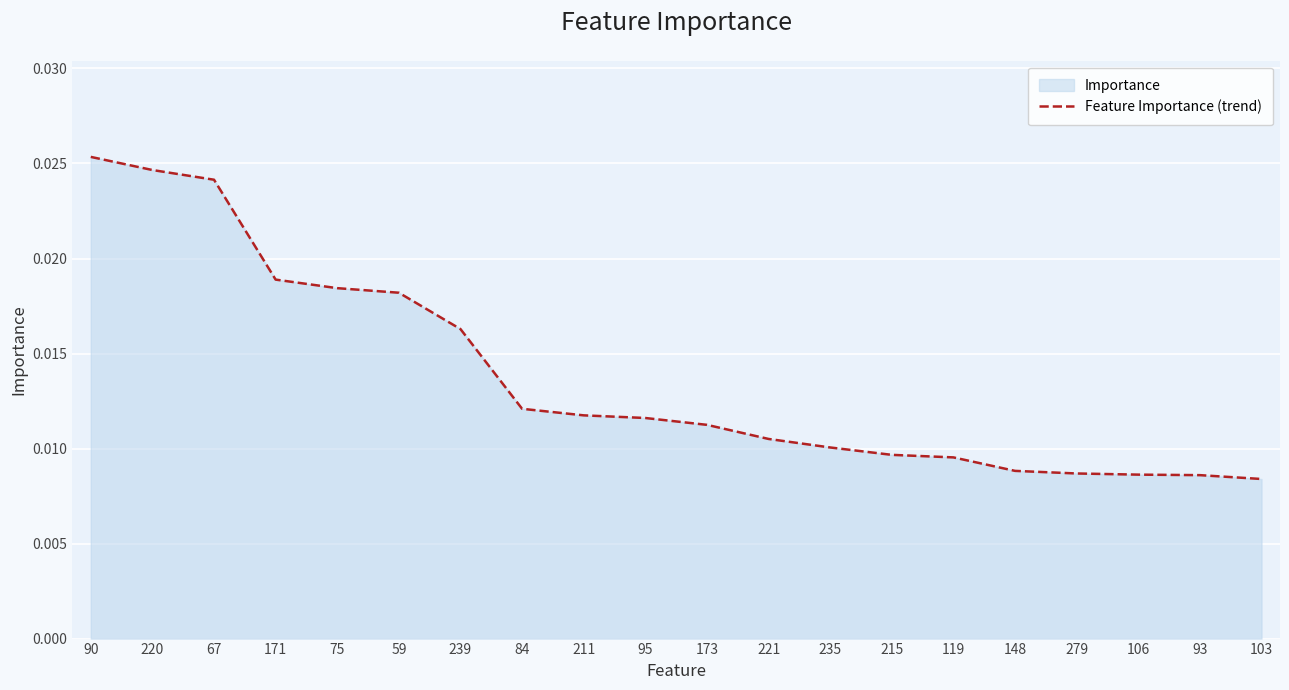

Which label corresponds to the largest value in the chart?

90